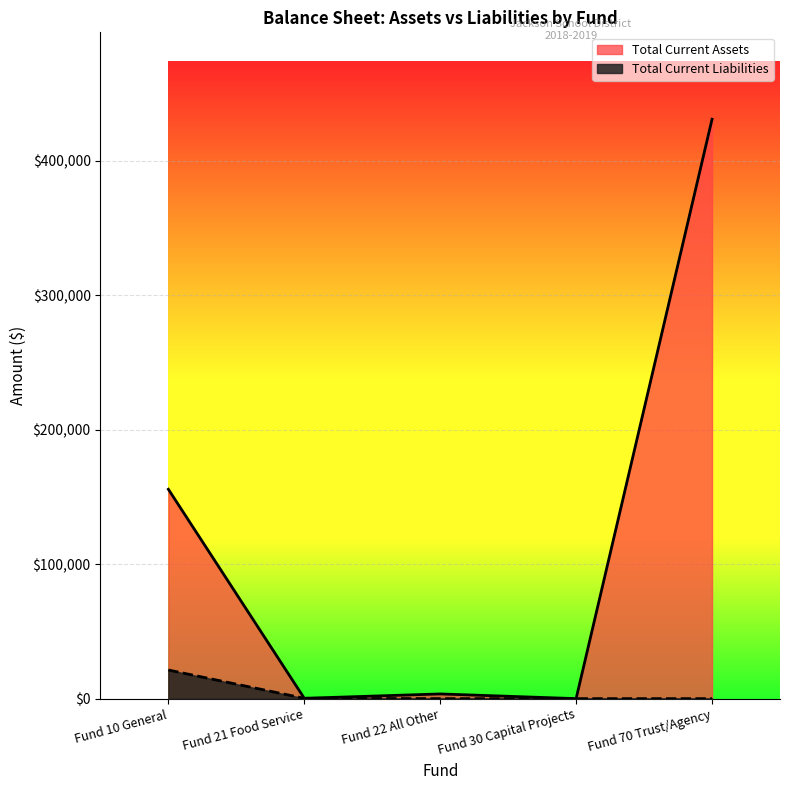

Which series has the widest spread of values?

Total Current Assets